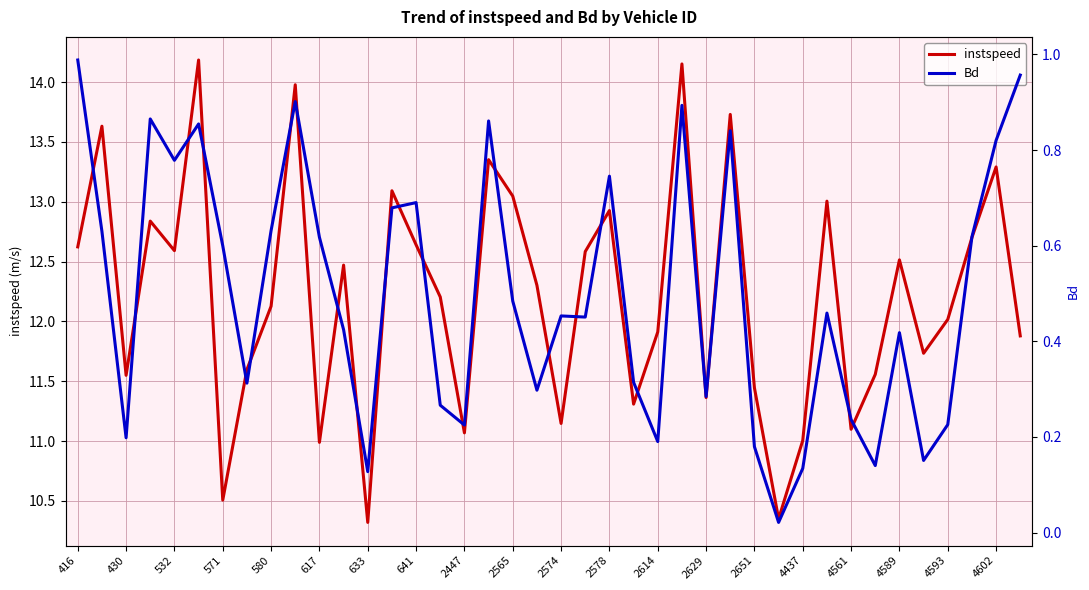

The instspeed series shows 12.6 at 416. True or false?

True